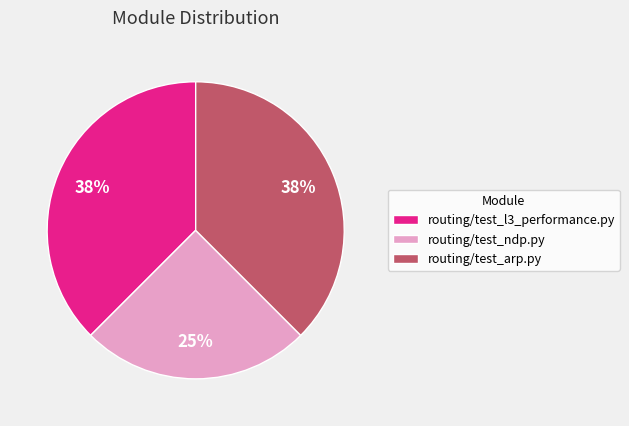

How many segments does this pie chart have?

3